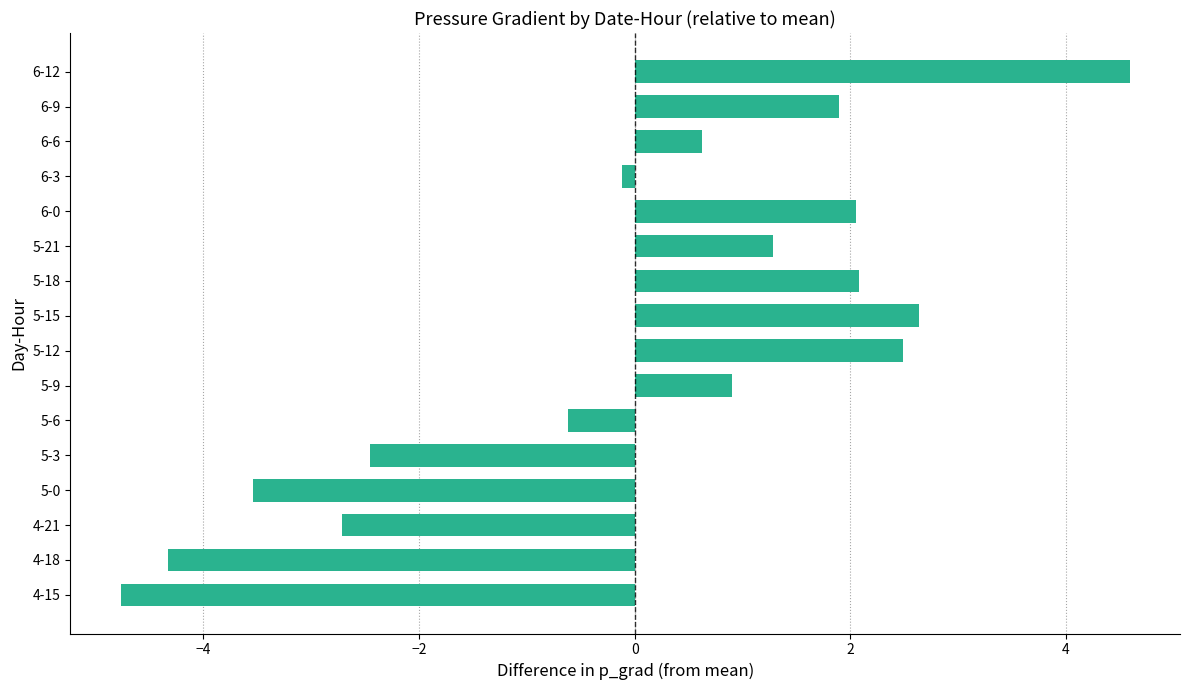

True or false: the data shows 1.5 at 5-9.

False